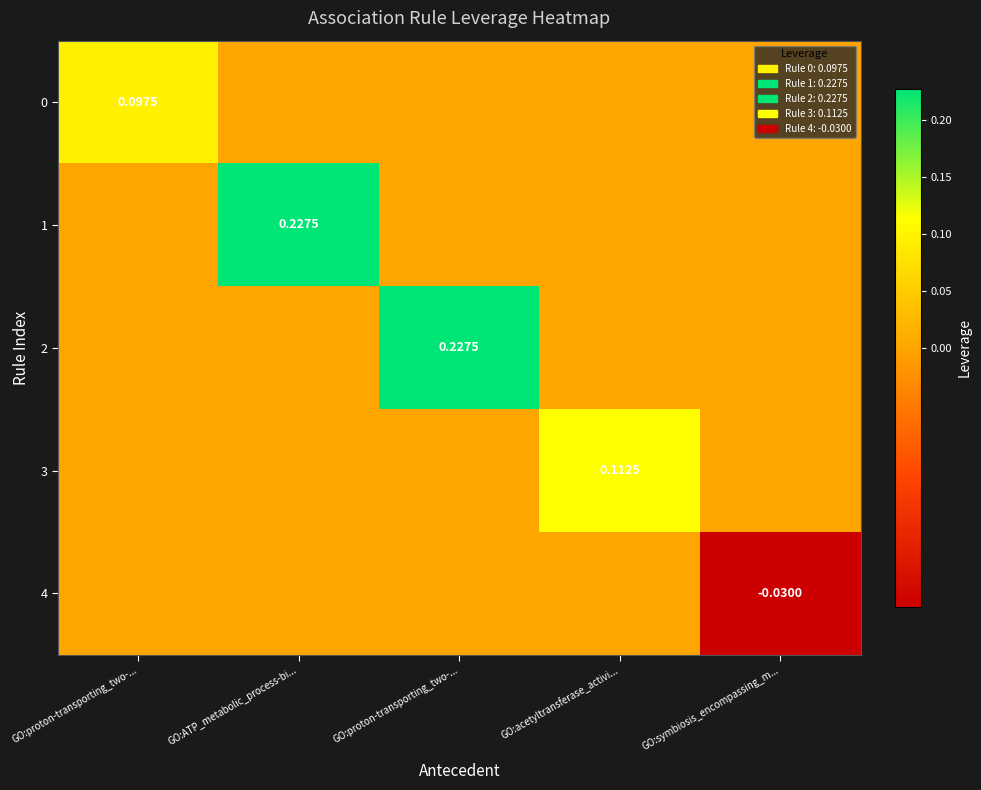

At which category is the sum across all series the highest?

GO:ATP_metabolic_process-bi...